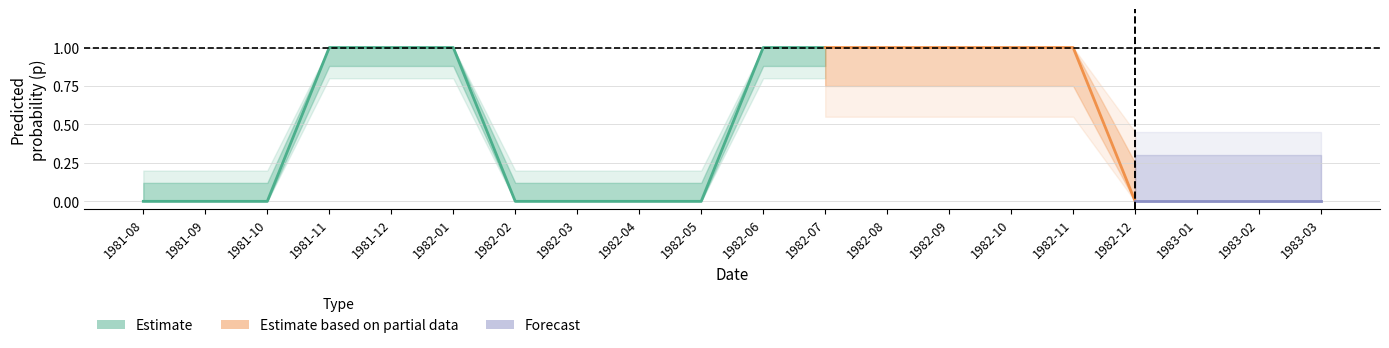

True or false: real_class has a value of 1.0 at 14.

True